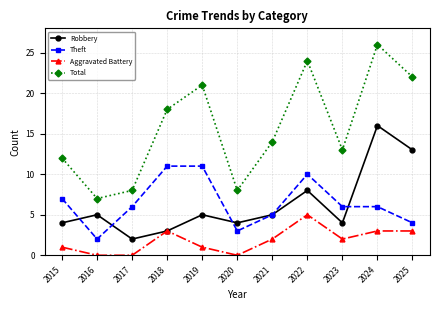

How many interior local valleys does the Total series have?

3